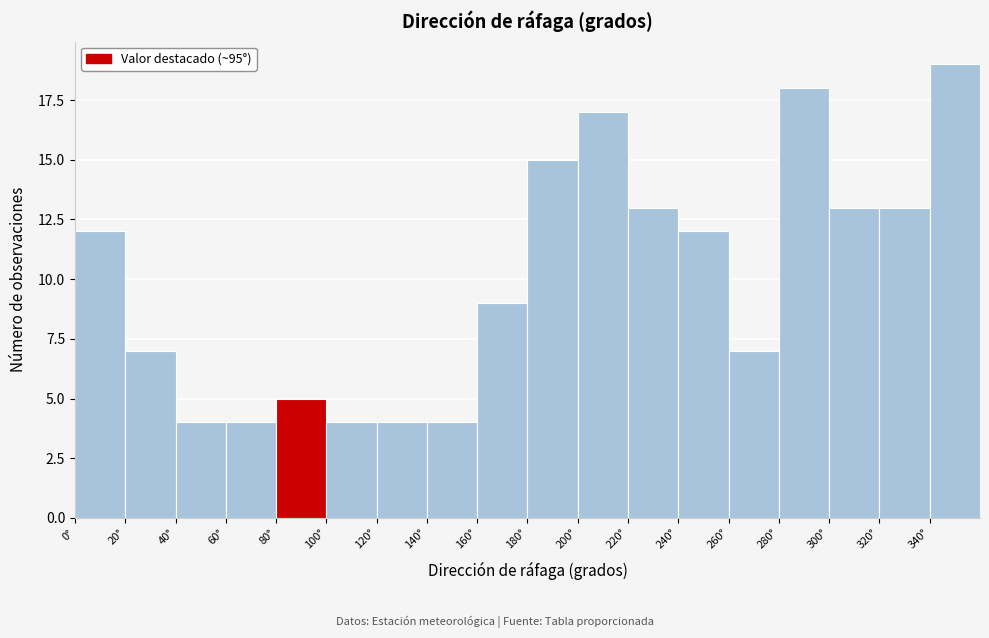

Which range on the x-axis has the tallest bar?

340 to 360